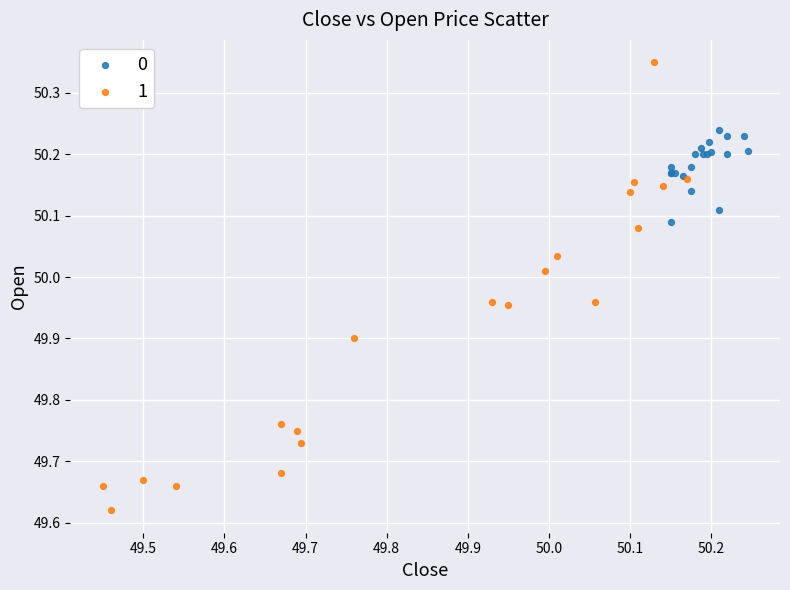

What are all the series names shown in the legend?

0, 1